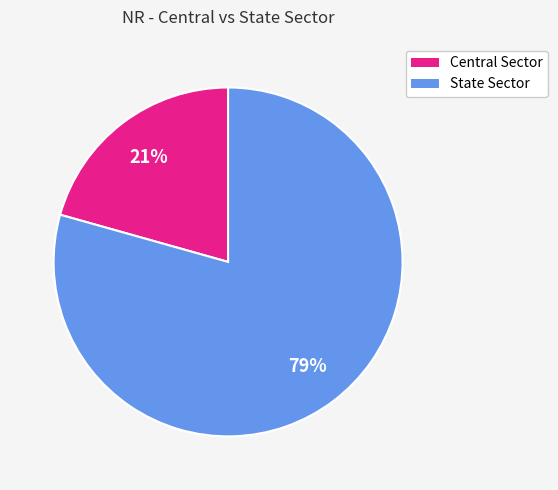

Does State Sector account for over 50% of the chart?

Yes